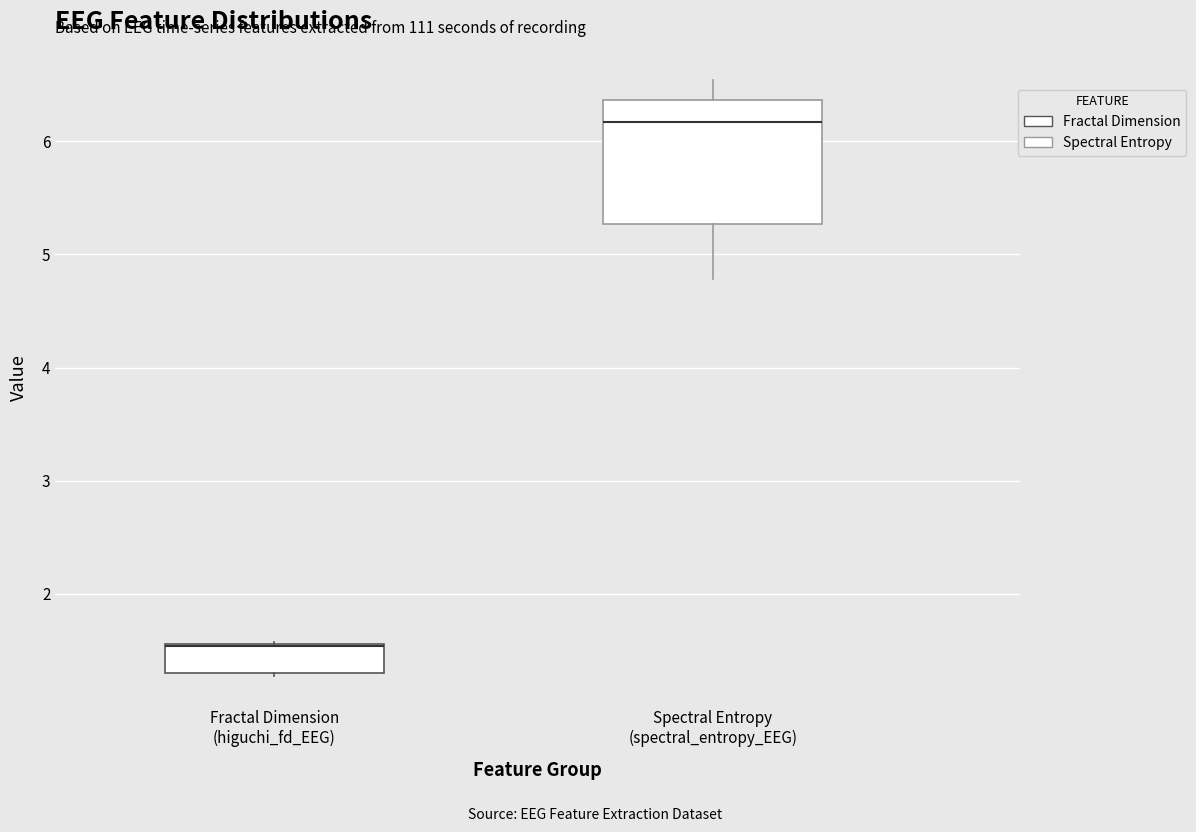

Where is the lower edge of the box for Spectral Entropy (spectral_entropy_EEG) on the y-axis? The values are not printed on the chart, so give them approximately, as read against the axis.

5.3